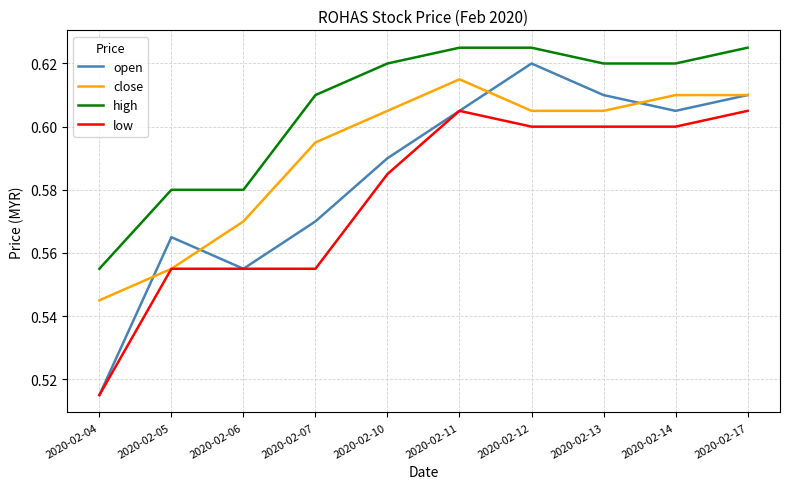

Rank the series by their maximum value, from lowest to highest.

low, close, open, high